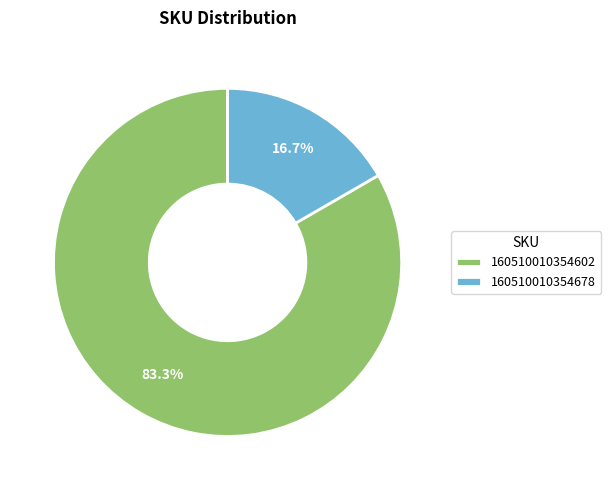

What percentage is the 160510010354678 slice, to the nearest percent?

17%